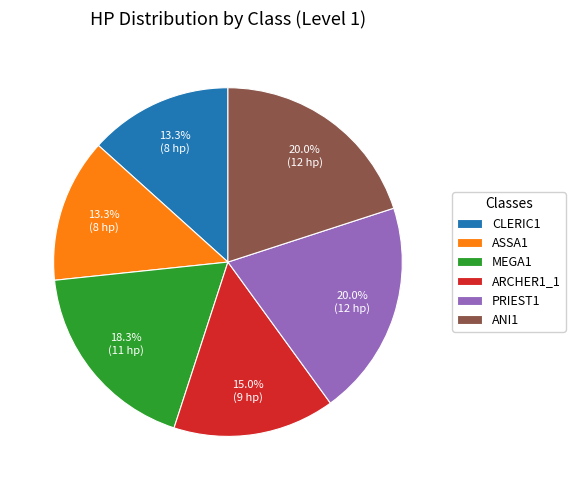

Is ANI1 the majority of the pie?

No